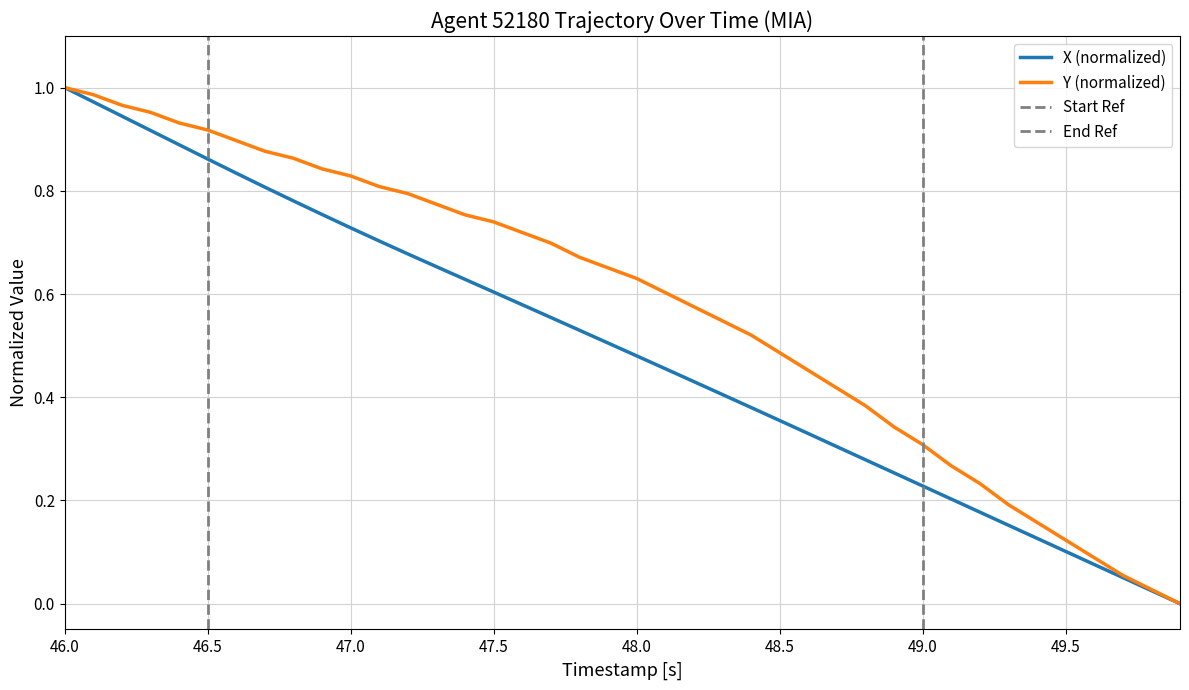

Which label corresponds to the largest value in the chart?

46.0